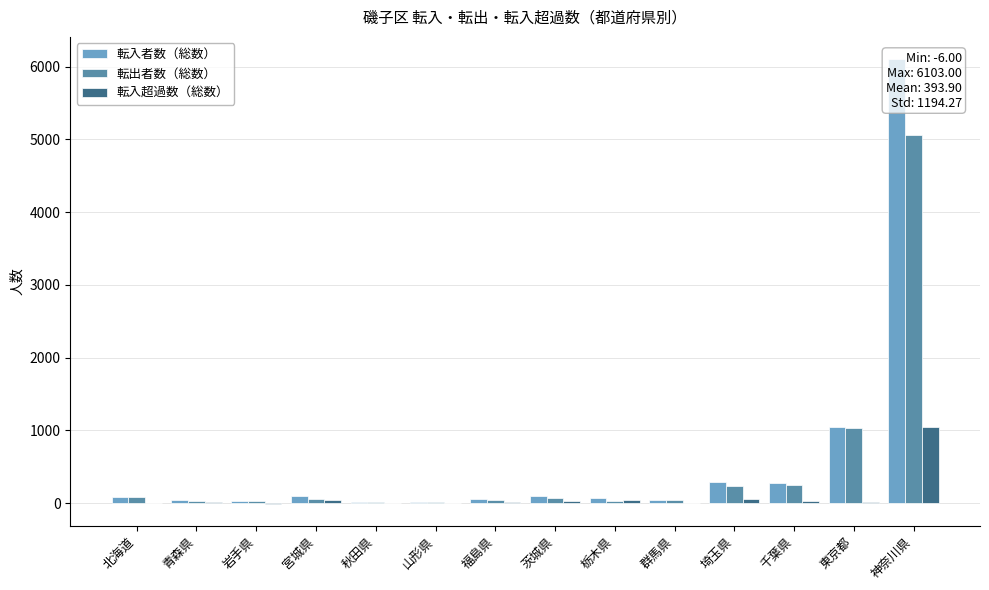

At which label is 転入超過数（総数） closest to 520?

埼玉県